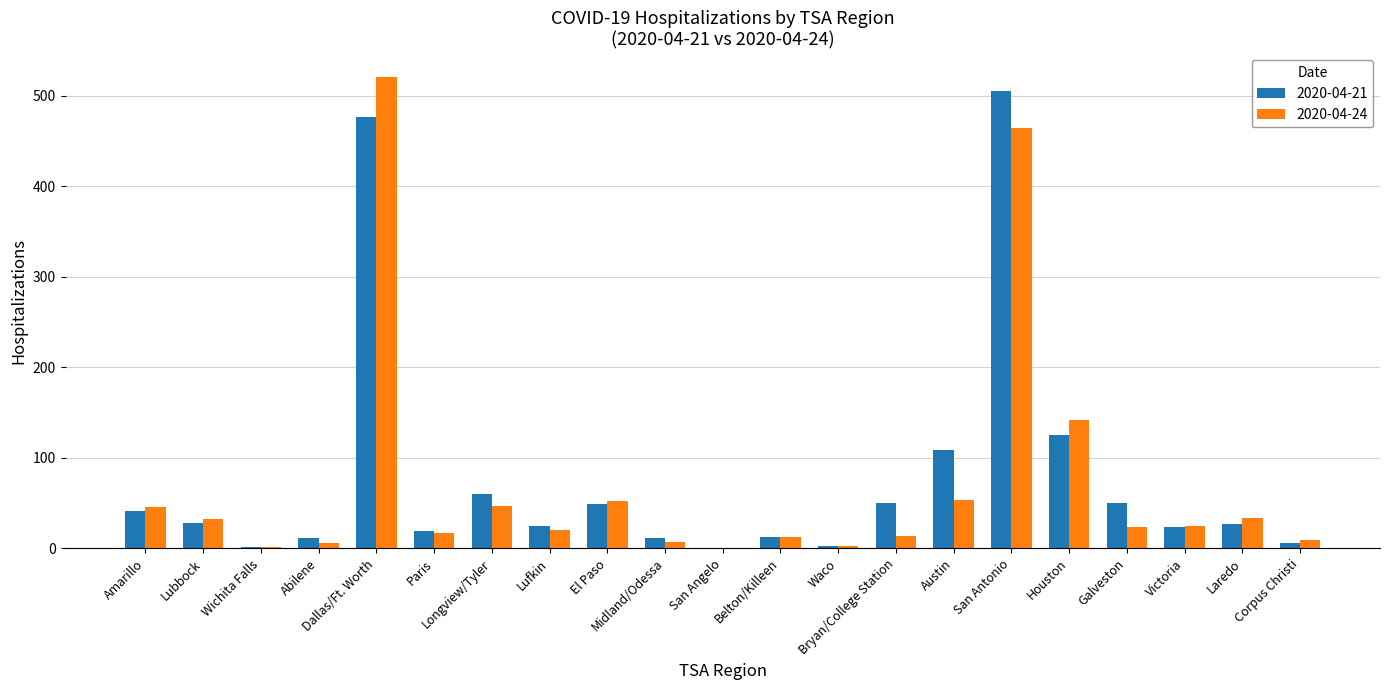

What is the greatest value displayed?

521